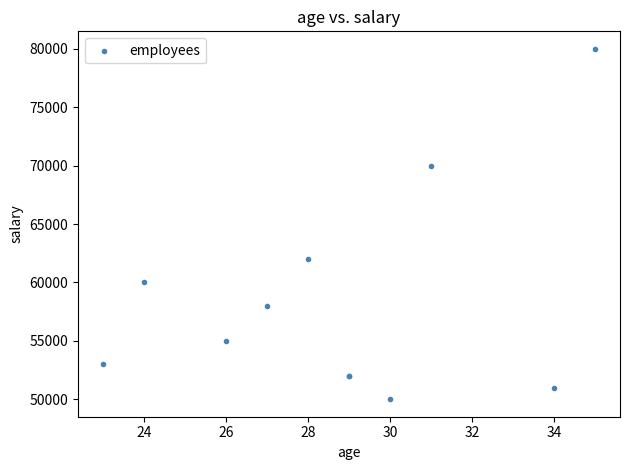

What Y value in the scatter plot is closest to 65000?

62000